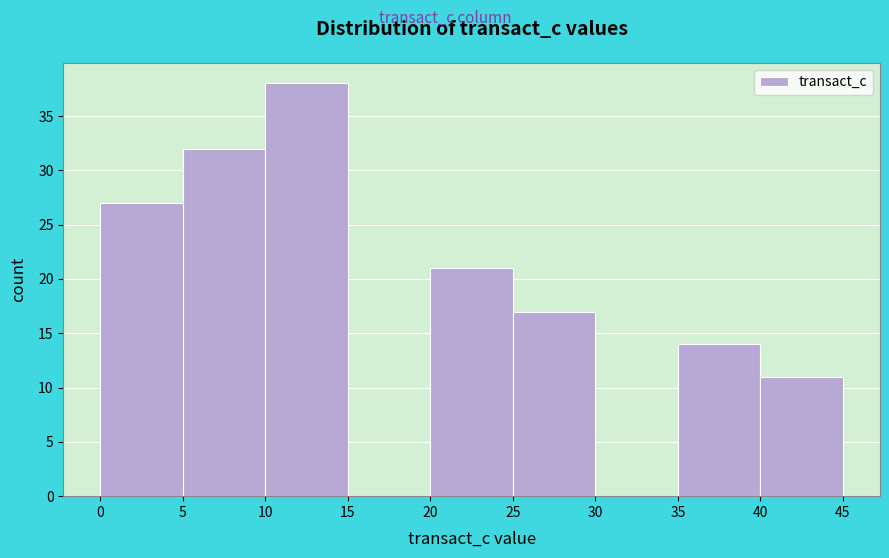

Which range on the x-axis has the tallest bar?

10 to 15